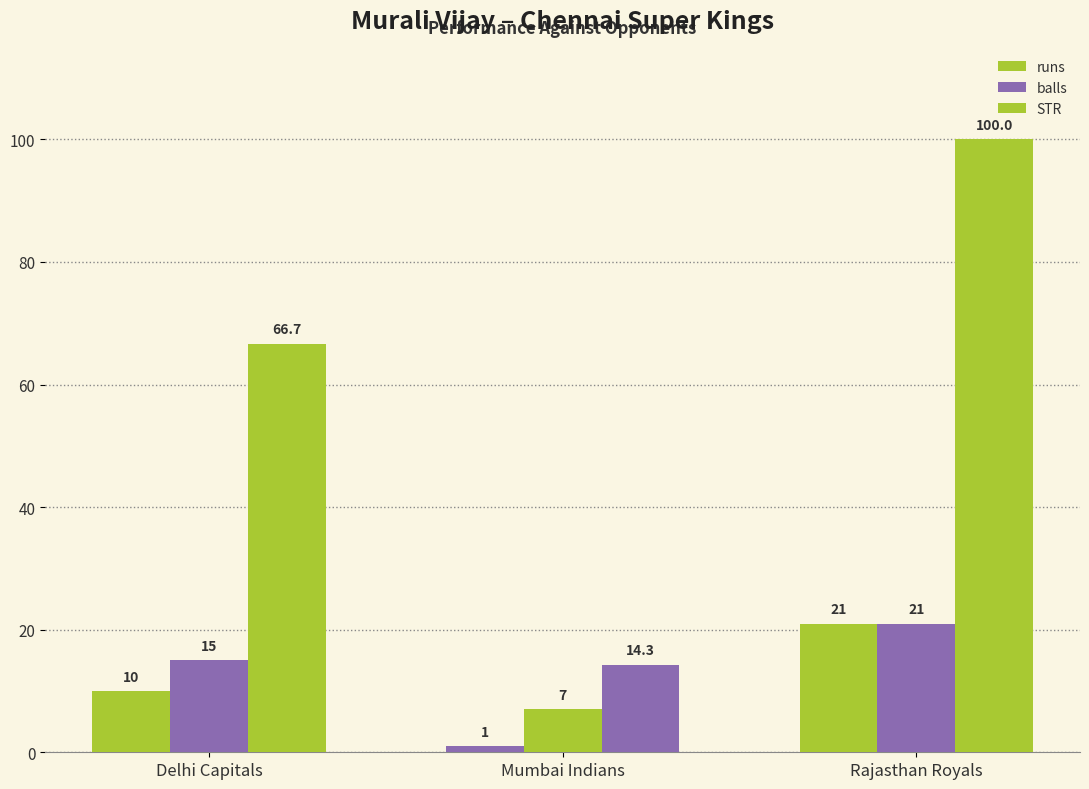

What is the label of the 2nd bar from the left?

Mumbai Indians